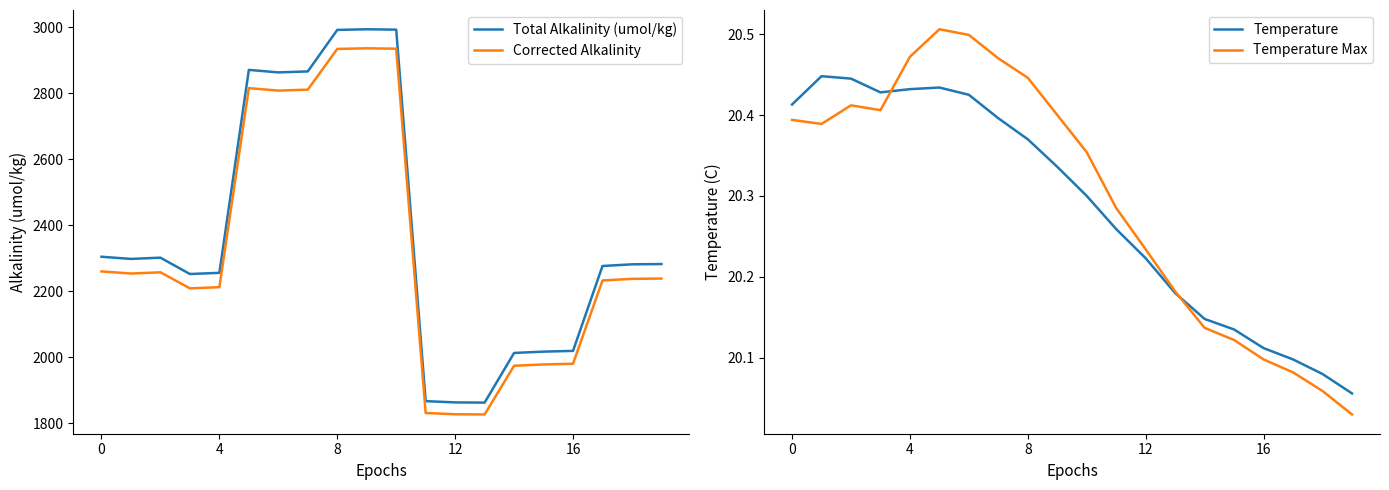

What is the minimum value for Temperature?

20.1